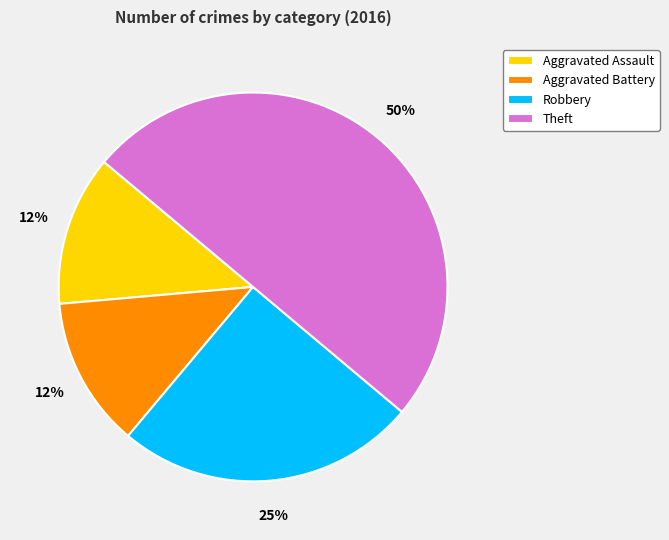

Does Robbery account for over 50% of the chart?

No